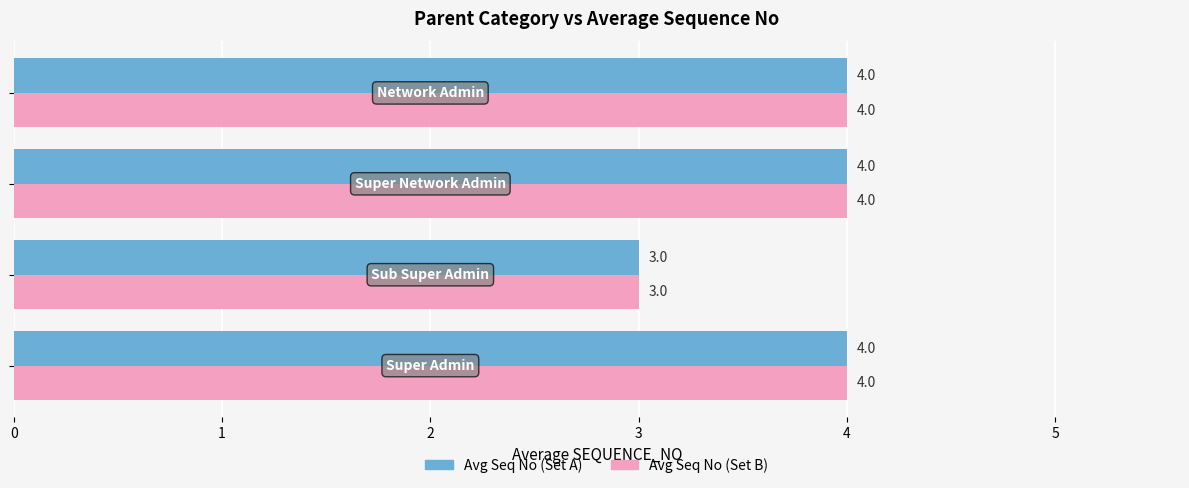

What is the minimum value shown in the chart?

3